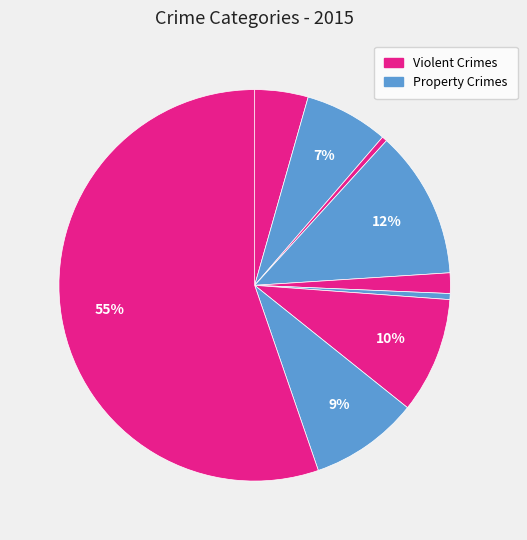

How many segments does this pie chart have?

9